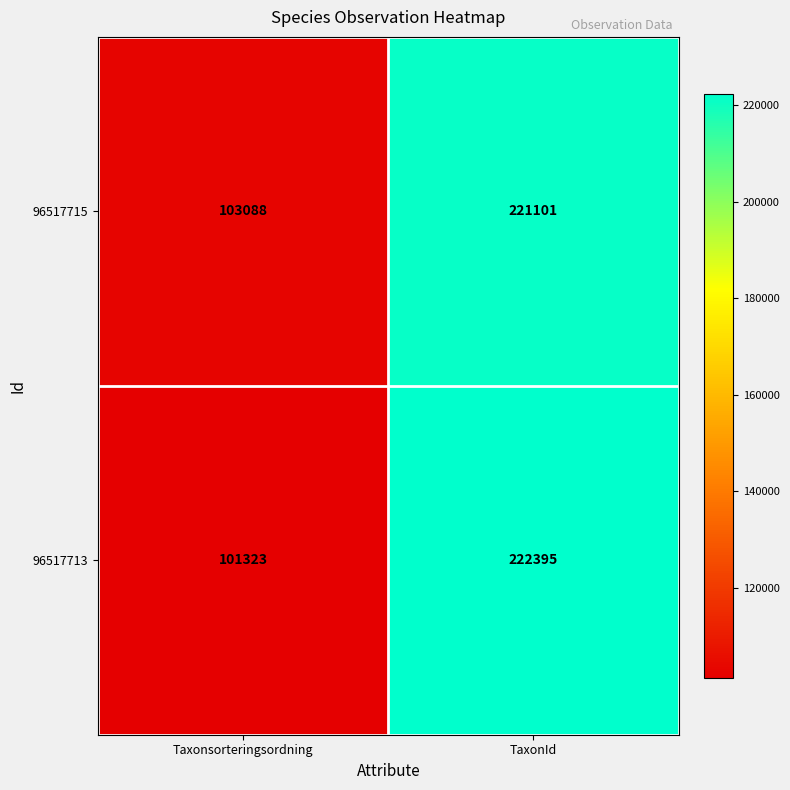

Reading left to right, transcribe all the data shown in this chart.

96517715: Taxonsorteringsordning=103088	TaxonId=221101
96517713: Taxonsorteringsordning=101323	TaxonId=222395